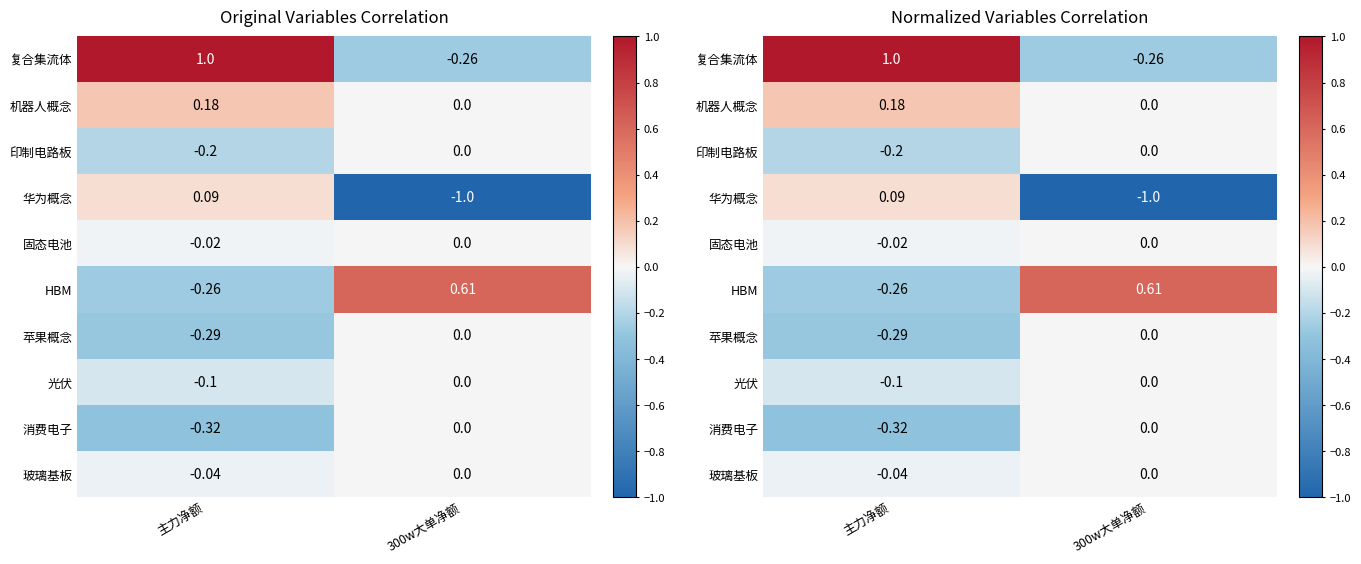

Is the value of 固态电池 at 主力净额 greater than the value of 印制电路板 at 主力净额?

Yes